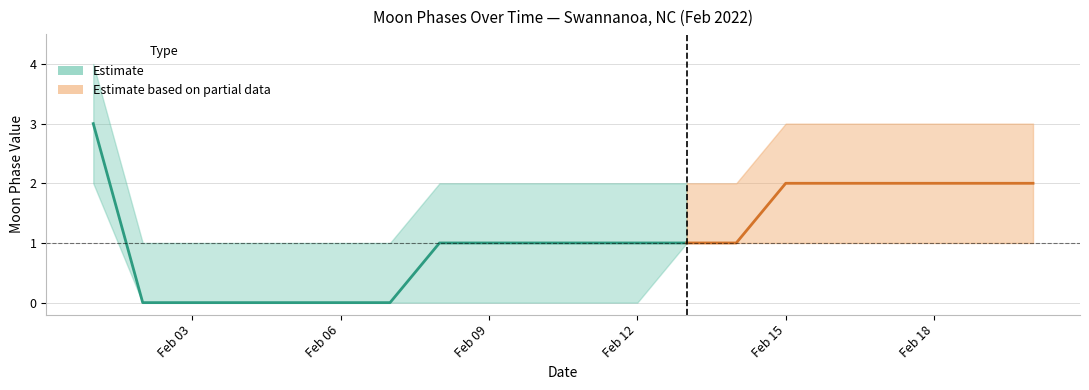

Where is Moon Phases nearest to the value 1?

2022-02-08